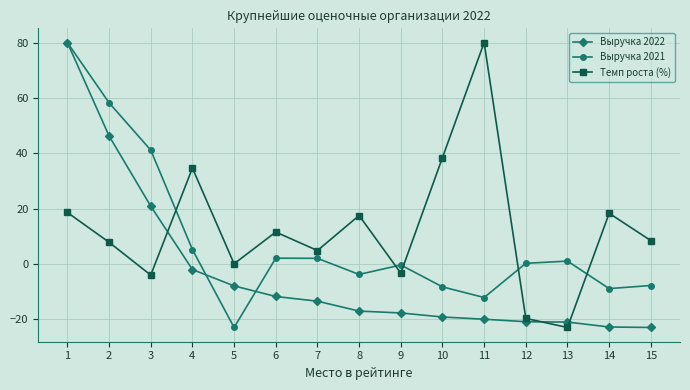

At which label is Выручка 2021 closest to 28?

3